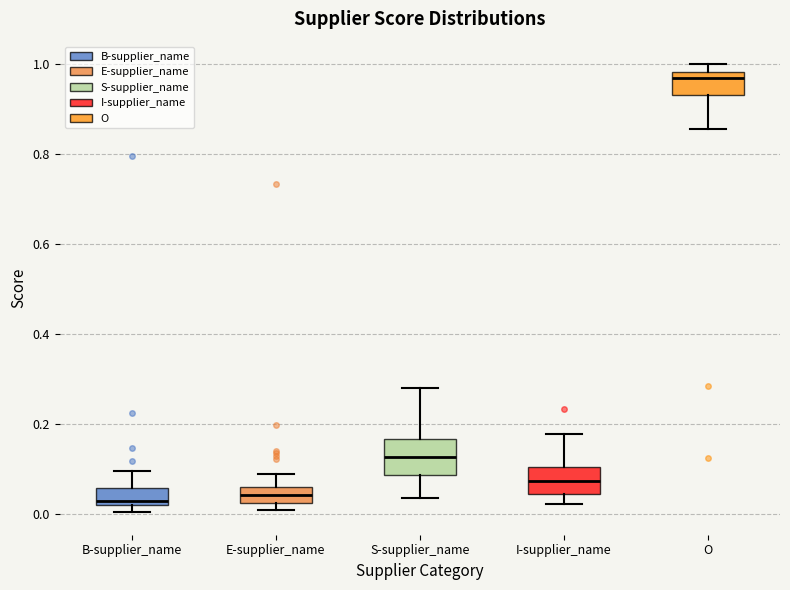

Reading left to right, read every box against the y-axis: the position of its median line, the range the box covers, and the ends of its whiskers. The values are not printed on the chart, so give them approximately, as read against the axis.

B-supplier_name: median 0.02 (just above the box's lower edge), box 0.02 to 0.06, whiskers 0.00 to 0.10
E-supplier_name: median 0.04, box 0.02 to 0.06, whiskers 0.00 to 0.08
S-supplier_name: median 0.12, box 0.08 to 0.16, whiskers 0.04 to 0.28
I-supplier_name: median 0.08, box 0.04 to 0.10, whiskers 0.02 to 0.18
O: median 0.96, box 0.94 to 0.98, whiskers 0.86 to 1.00